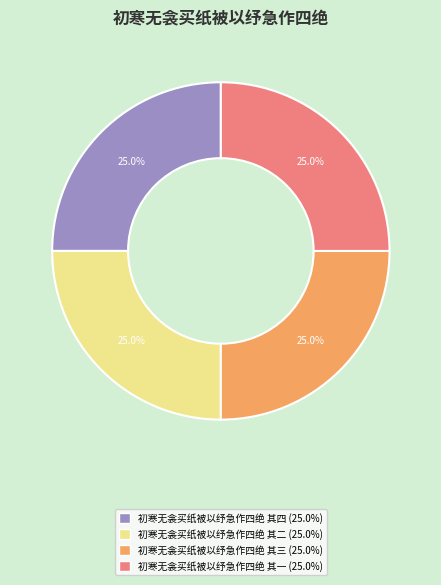

What percentage is NOT represented by 初寒无衾买纸被以纾急作四绝 其二?

75.0%